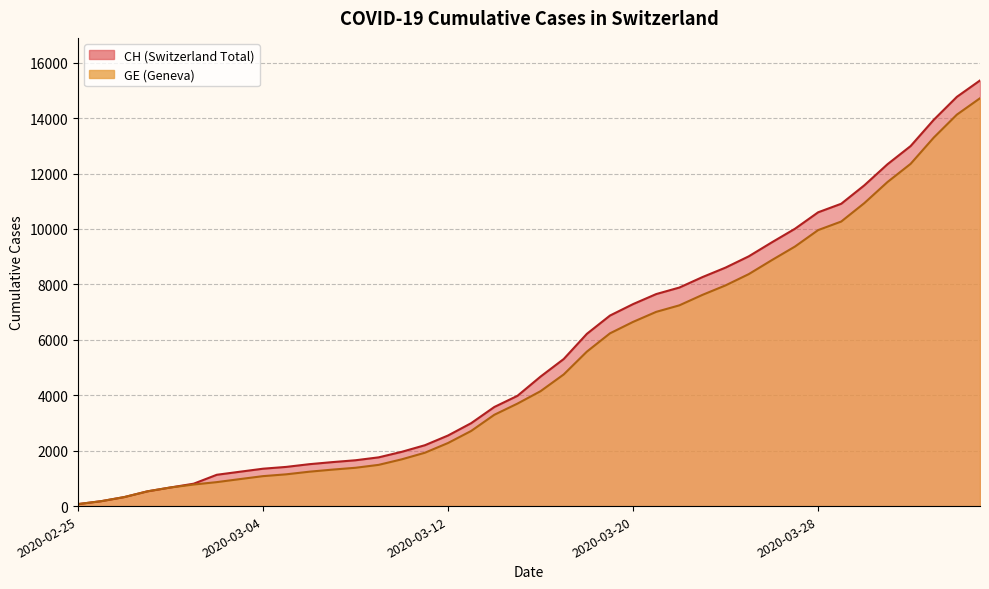

What is the spread (max minus min) of values at 2020-03-15?

281